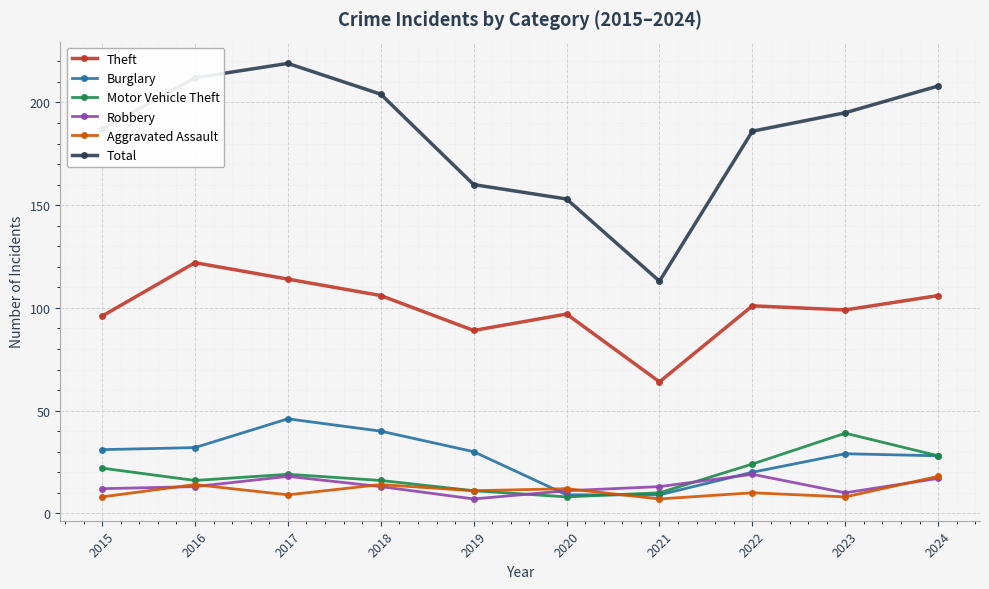

Which series has the largest range (max minus min)?

Total